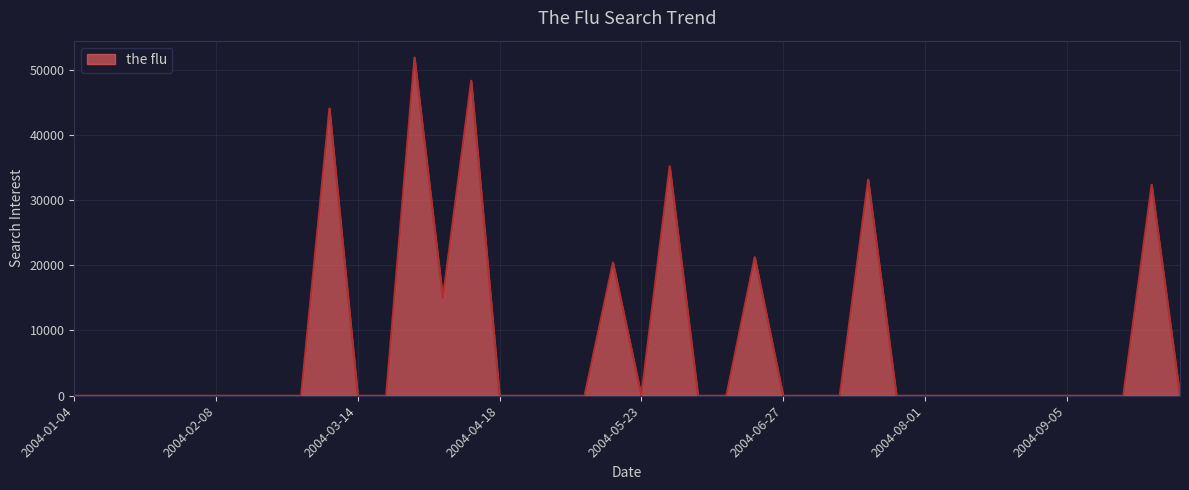

What is the maximum value shown in the chart?

51829.1